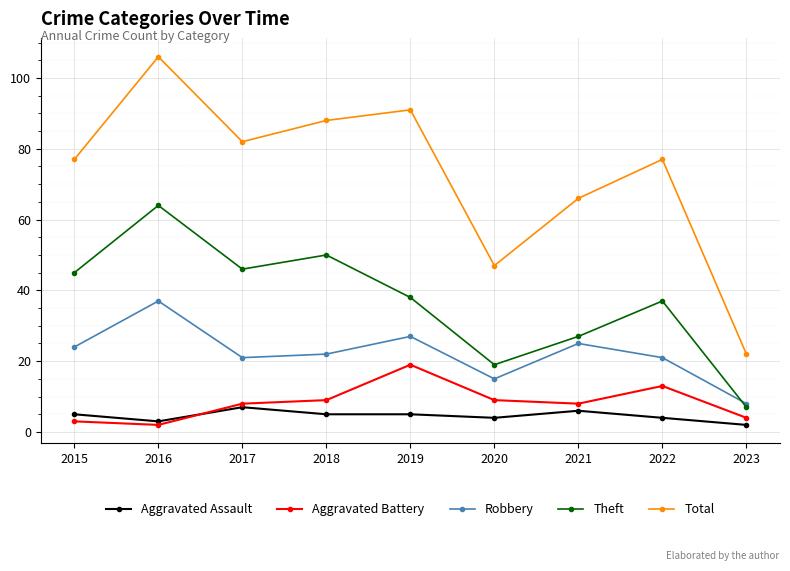

True or false: Total has more than 0 interior local peaks.

True